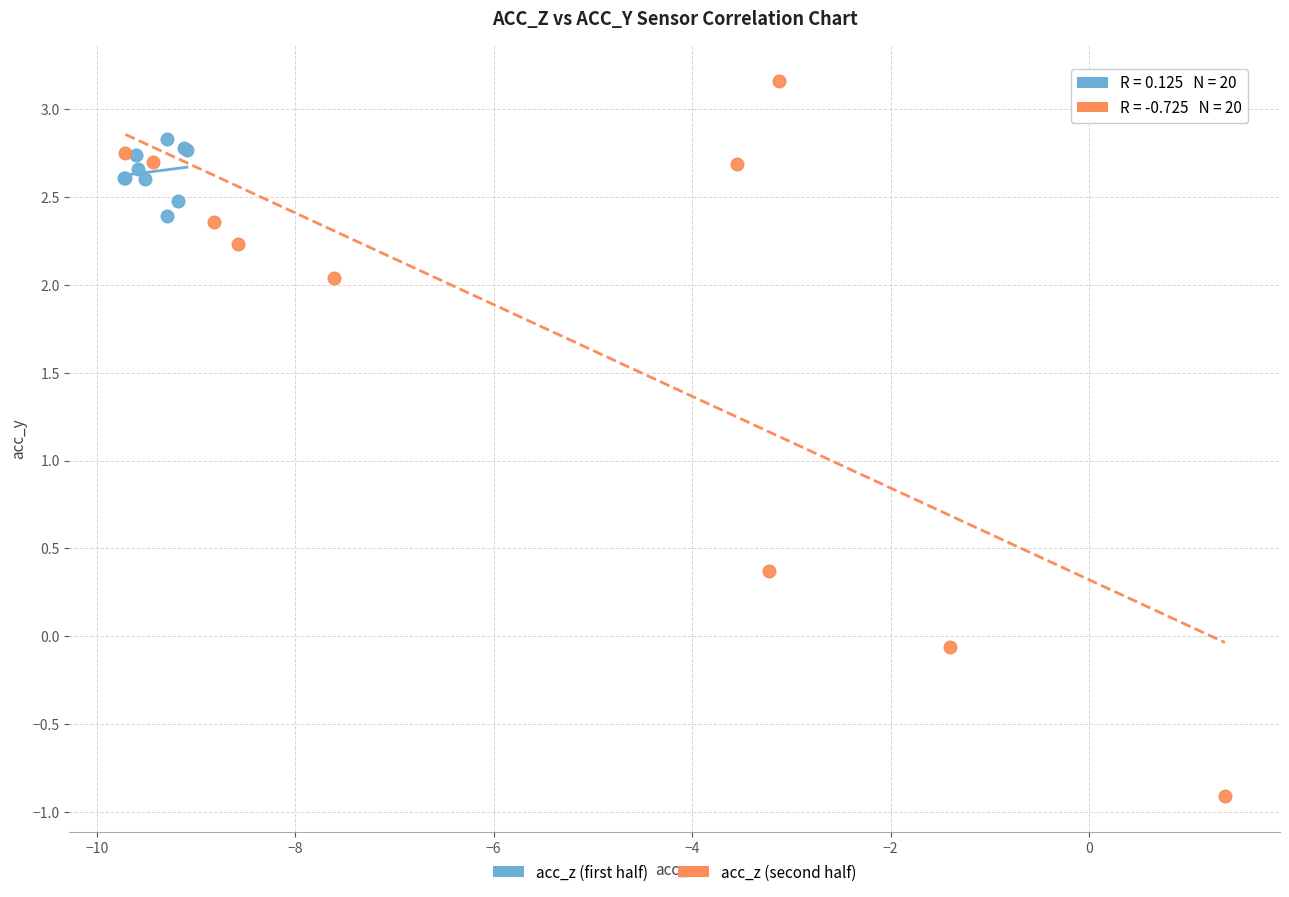

Which series reaches the maximum Y coordinate?

acc_z (second half)